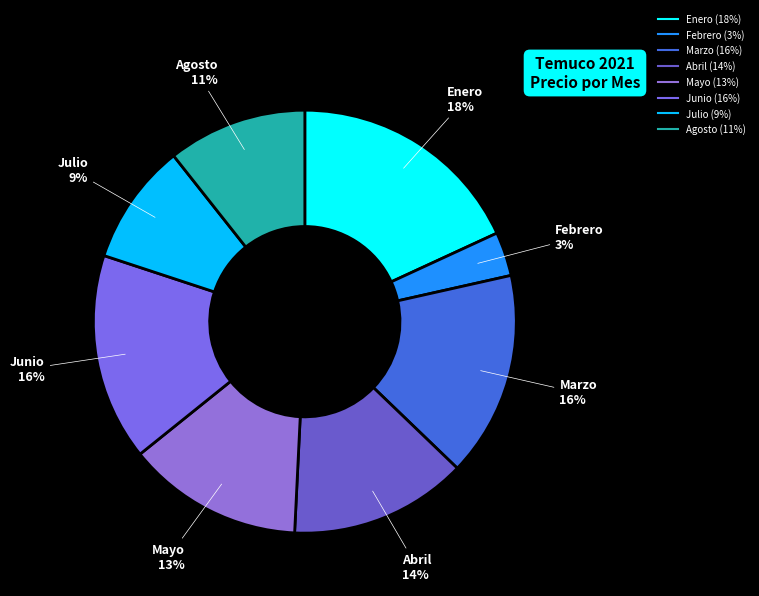

To the nearest percent, what is the difference between the largest and smallest slice percentages?

15%